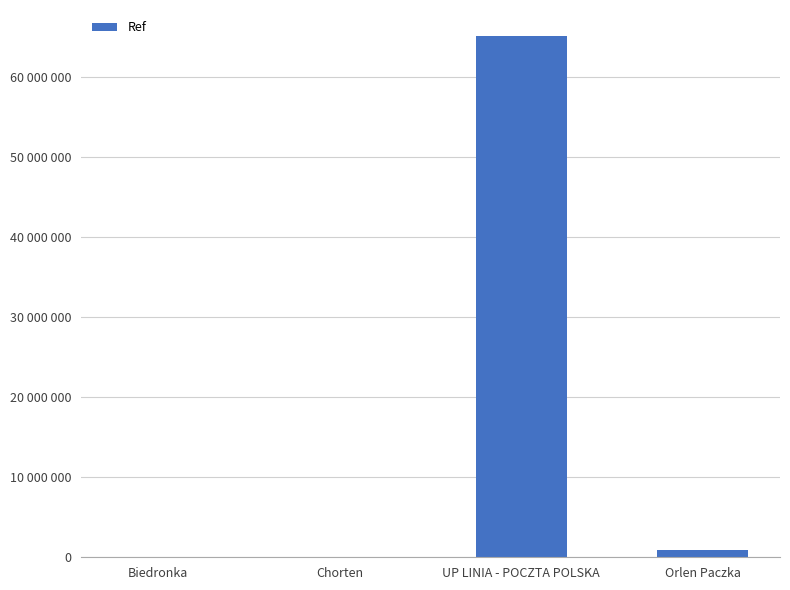

Reading left to right, what are all the values shown in this chart?

Biedronka=7056	Chorten=750	UP LINIA - POCZTA POLSKA=65054839	Orlen Paczka=886260